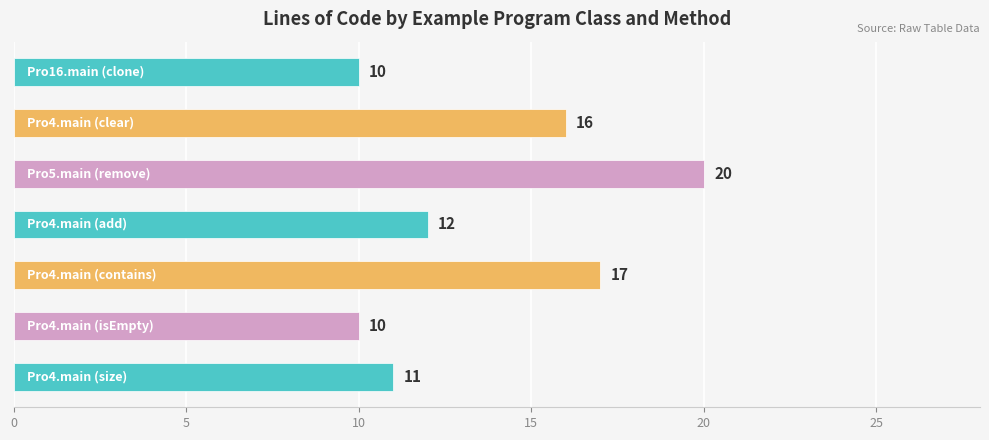

What is the average value?

14